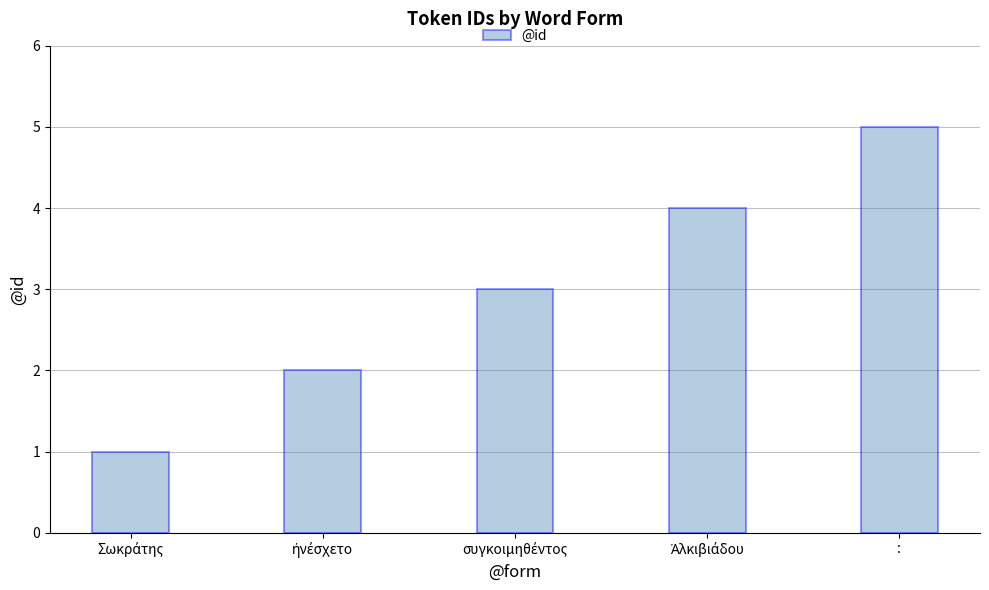

True or false: the data shows 5 at :.

True